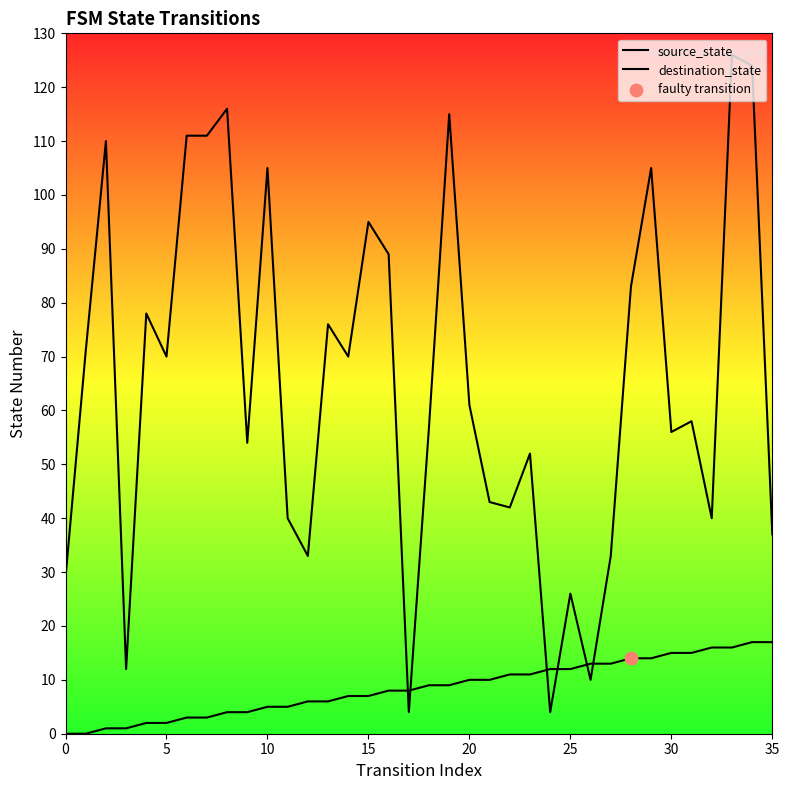

Which series reaches the maximum Y coordinate?

destination_state